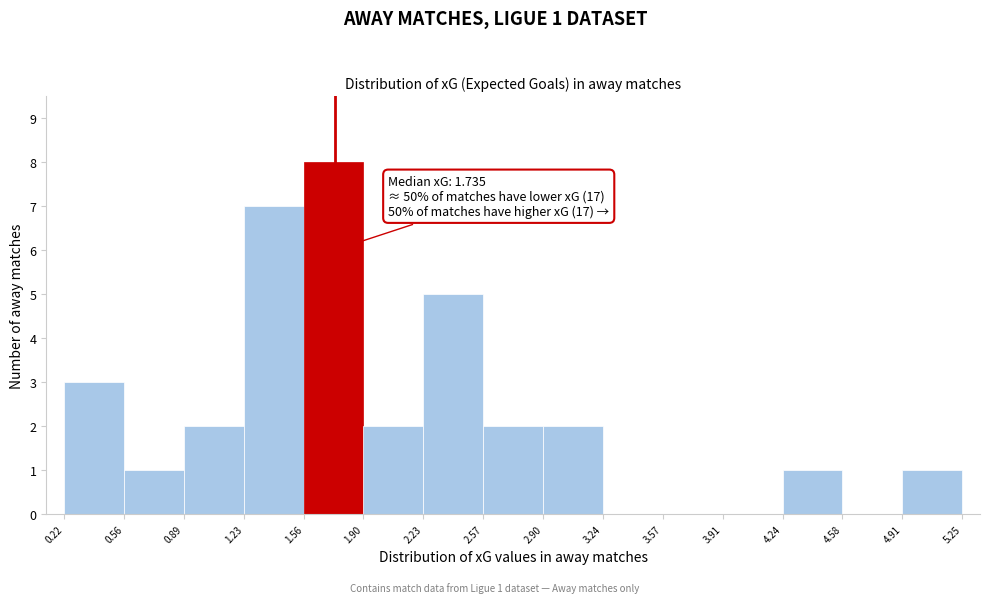

Which range on the x-axis has the tallest bar?

1.56 to 1.90